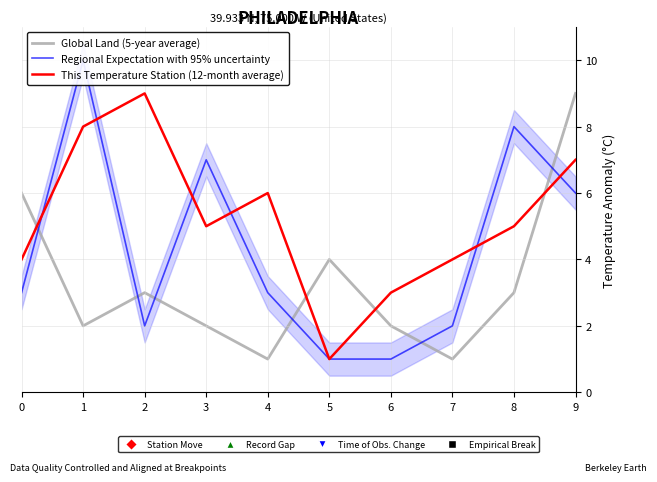

List the series in order of their overall mean, lowest first.

Global Land (5-year average), Regional Expectation with 95% uncertainty, This Temperature Station (12-month average)